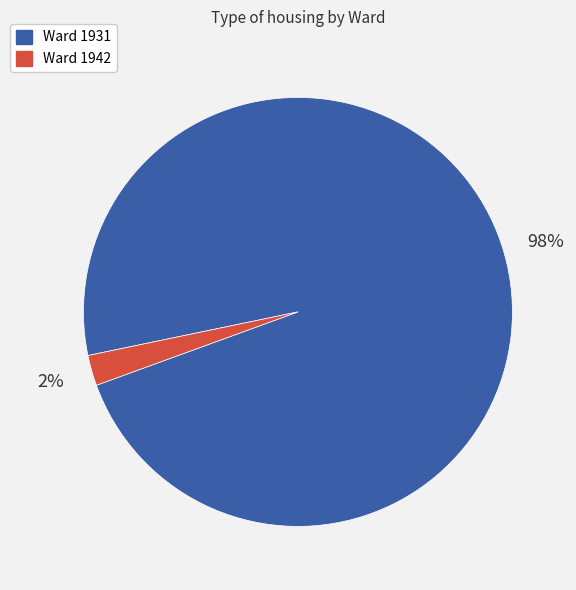

To the nearest percent, what is the combined percentage of Ward 1931 and Ward 1942?

100%